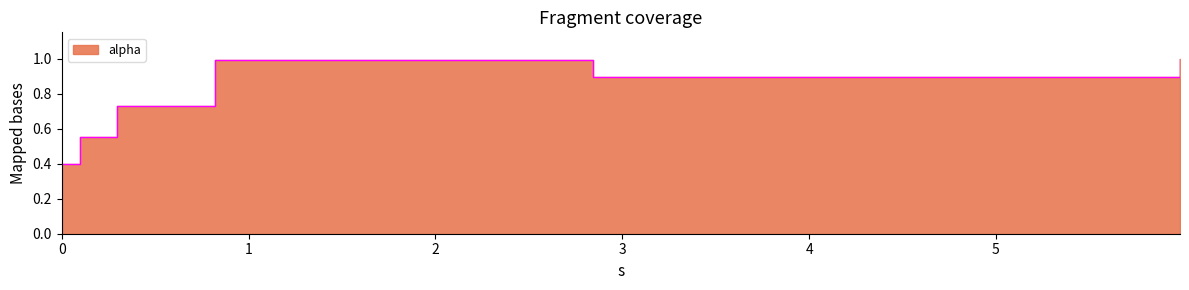

What is the value of the 3rd point from the left?

0.7